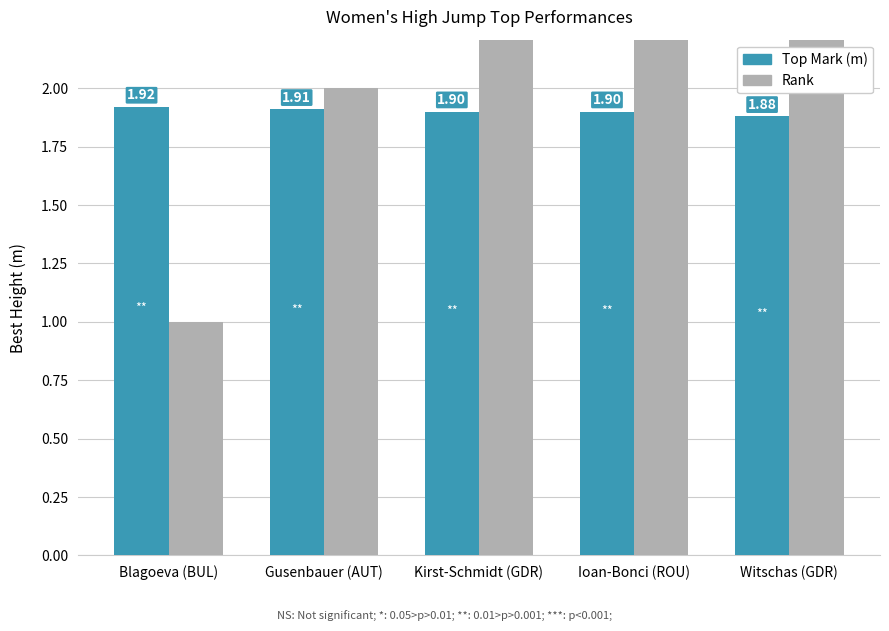

At which category is the sum across all series the highest?

Witschas (GDR)